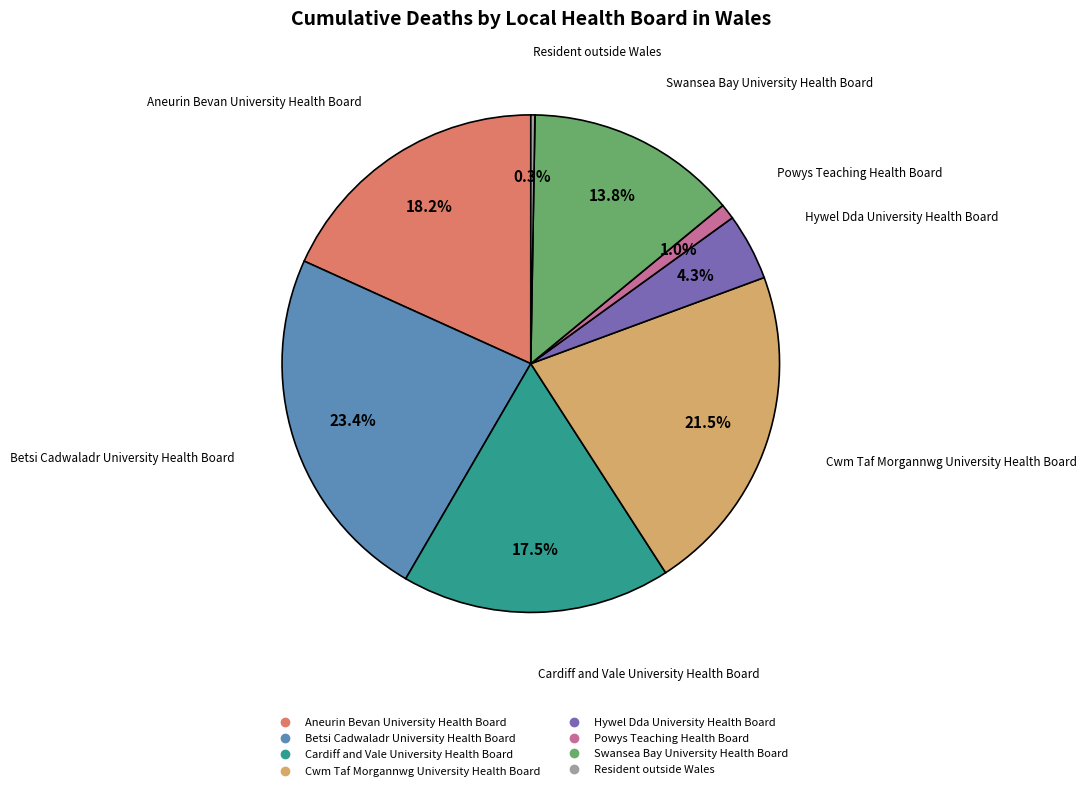

True or false: Hywel Dda University Health Board accounts for 4% of the total.

True